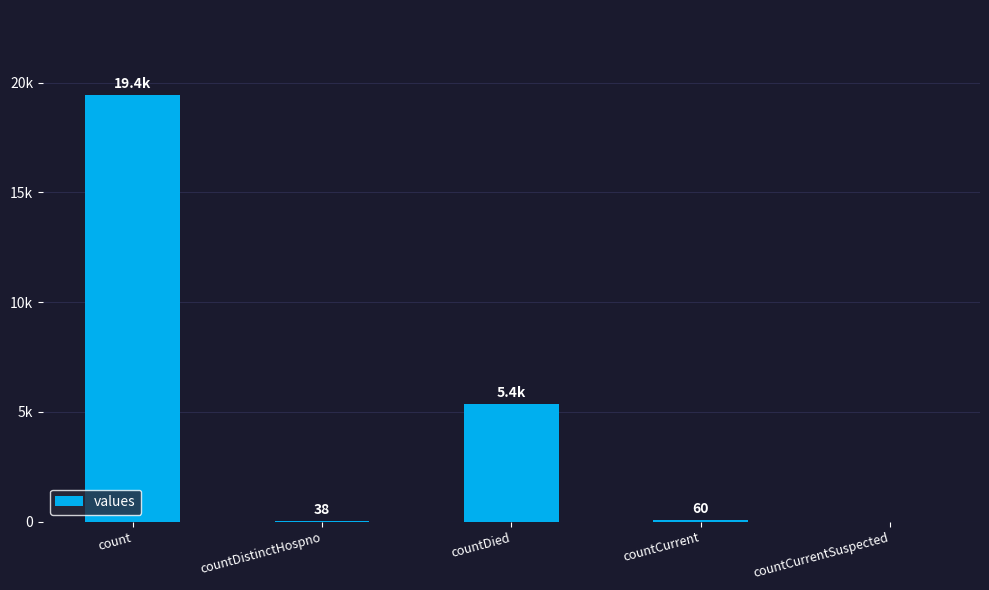

How many values are below 60?

2